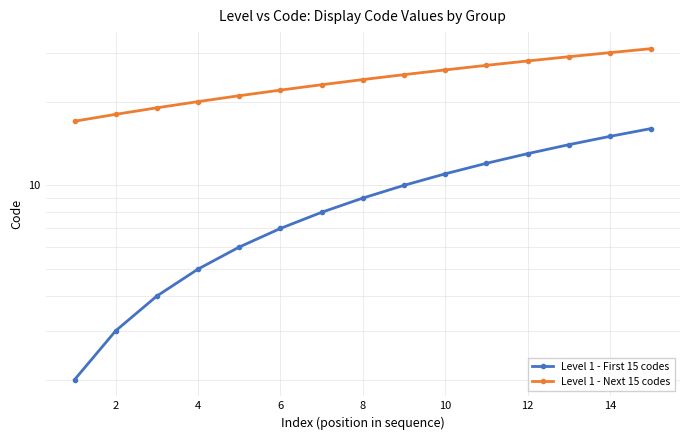

Which series has the widest spread of values?

Level 1 - First 15 codes